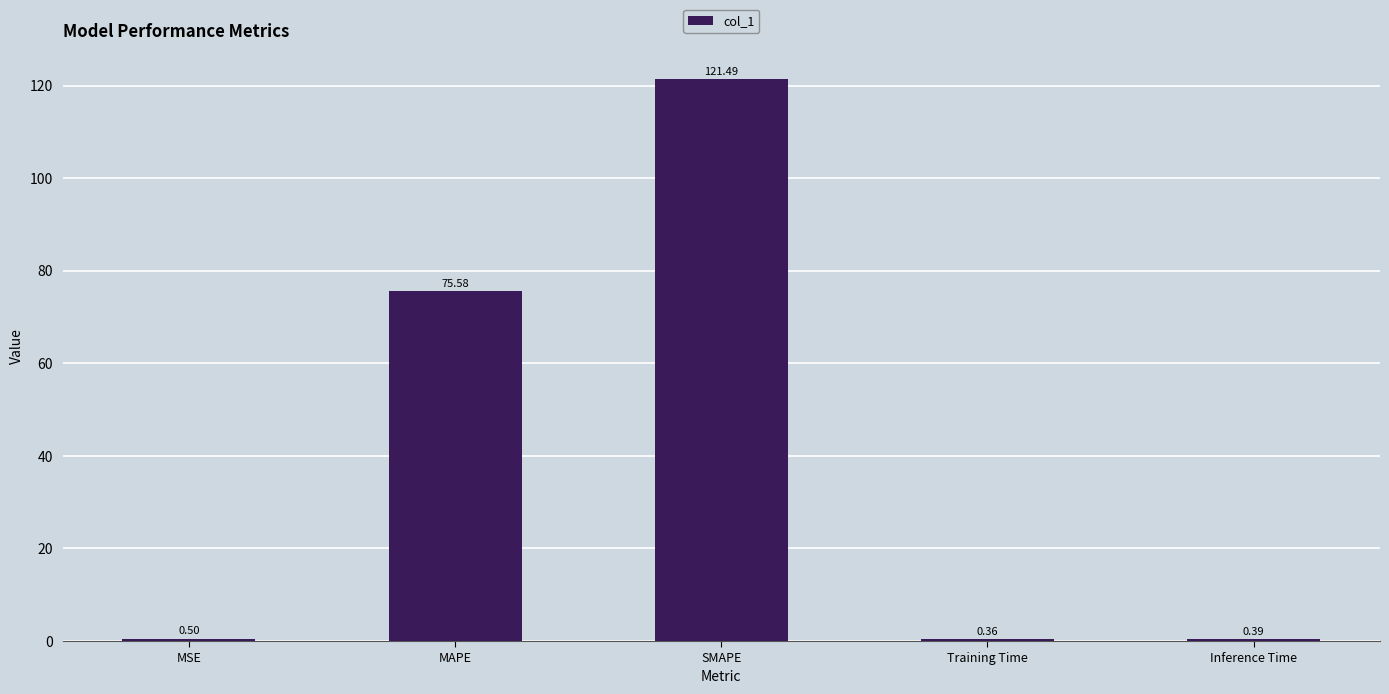

Where is the data nearest to the value 60?

MAPE